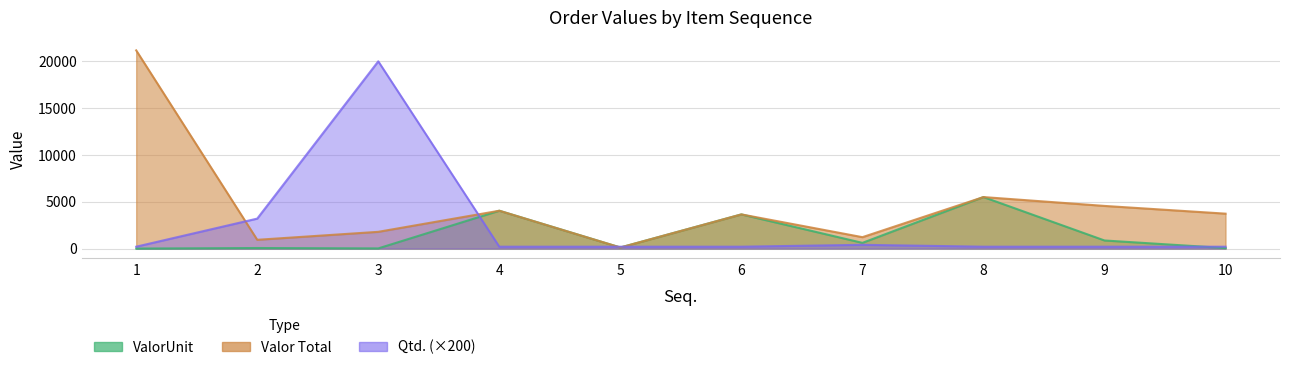

List the labels in order of Valor Total value, smallest first.

5, 2, 7, 3, 6, 10, 4, 9, 8, 1